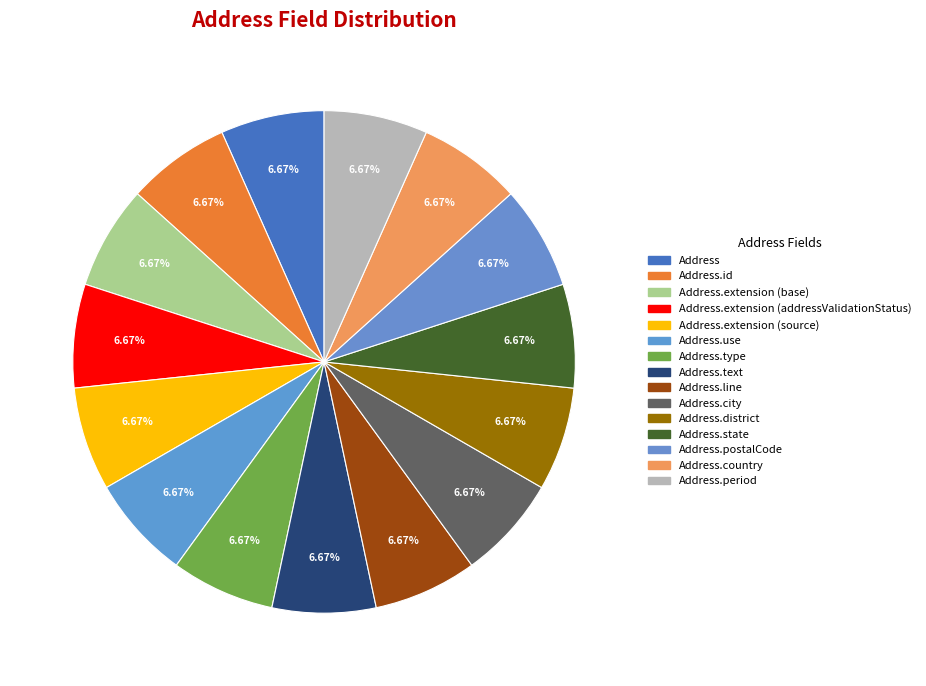

How many segments does this pie chart have?

15